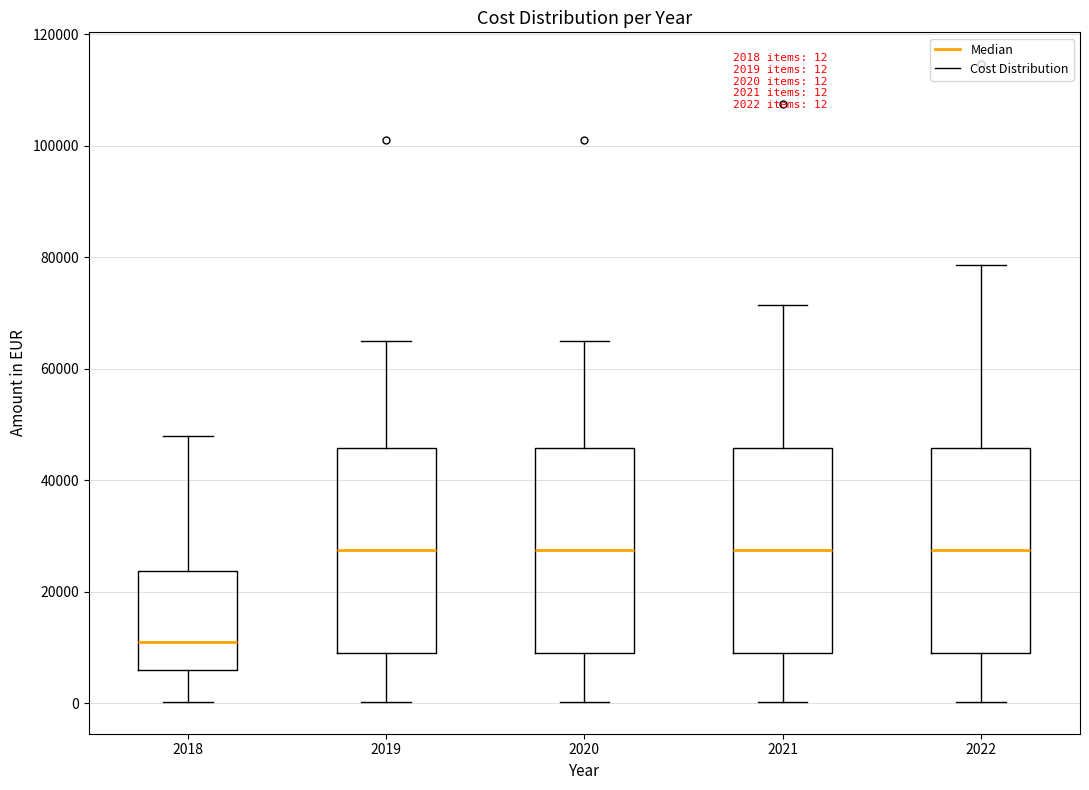

Which box's median line is the lowest?

2018